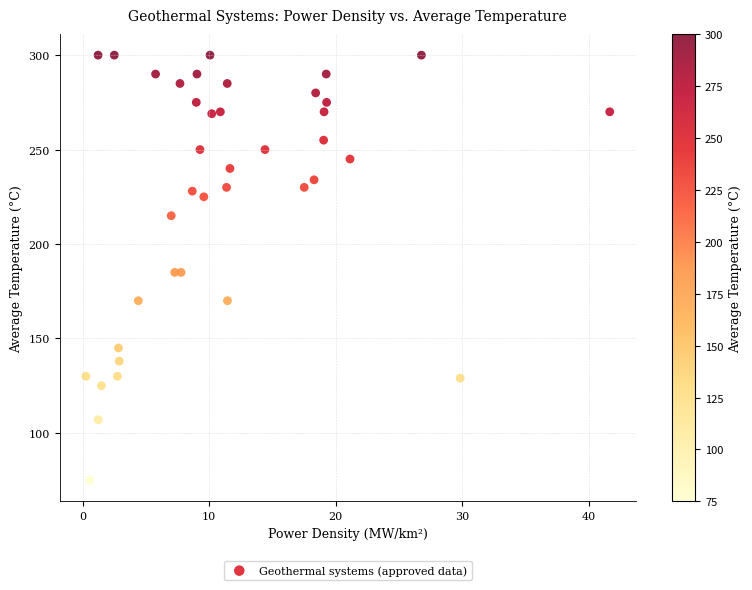

What is the range of Y values (max minus min)?

225